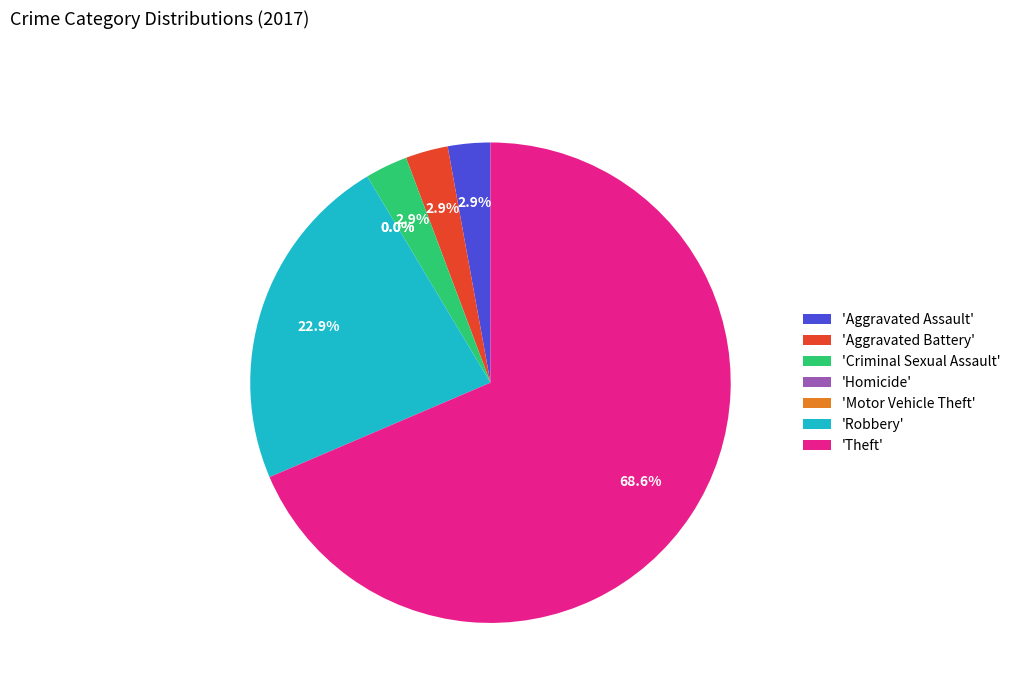

Which category has the biggest portion of the pie?

Theft